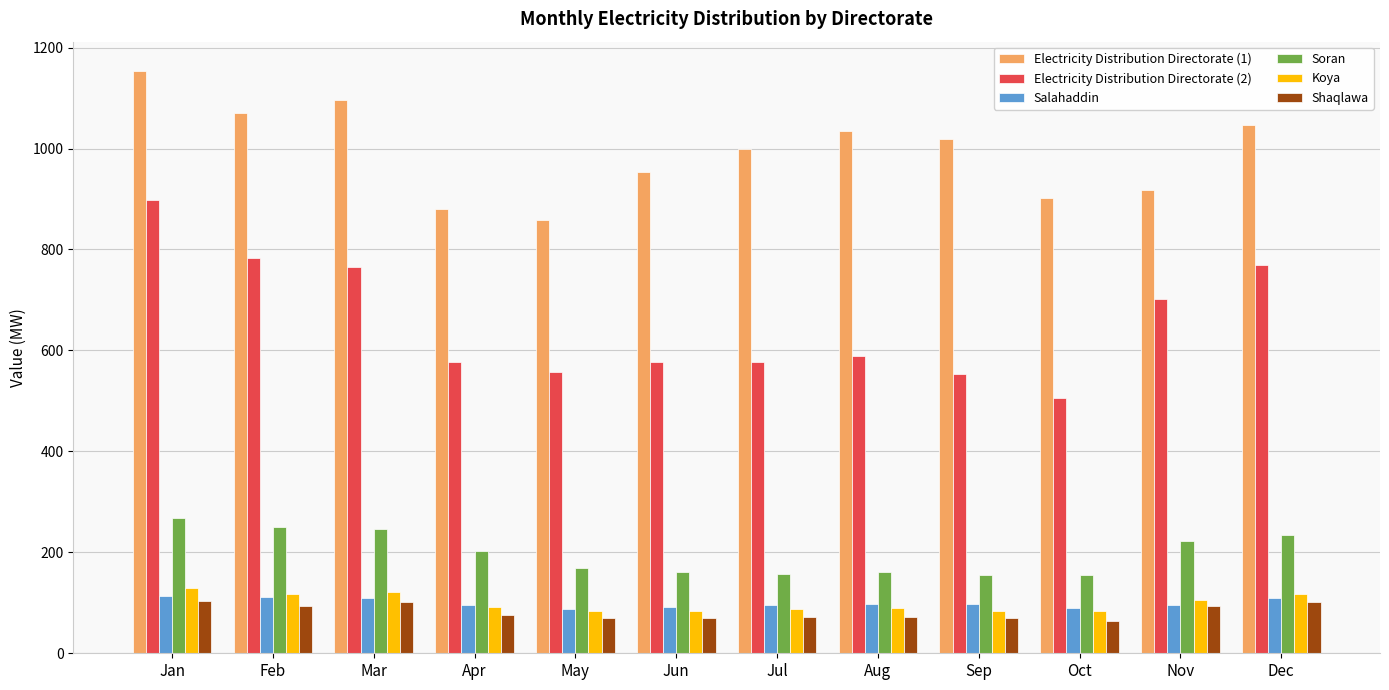

Count the number of categories in the chart.

12